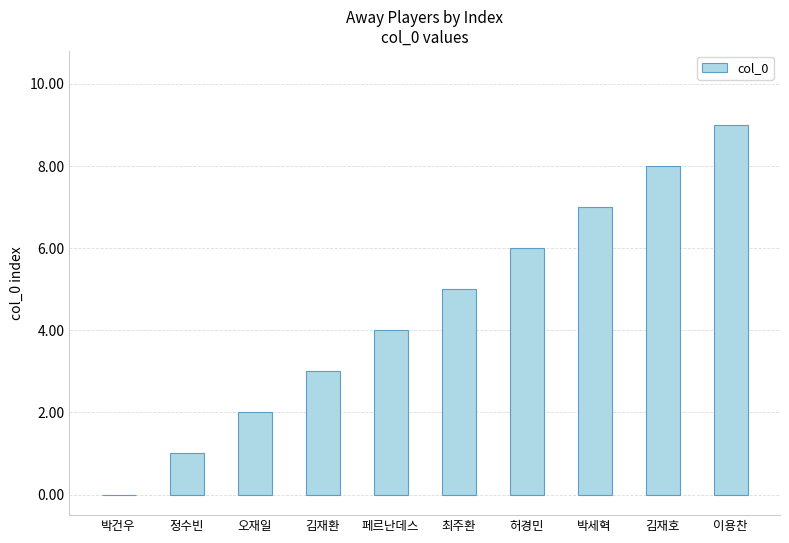

What is the sum of all values?

45